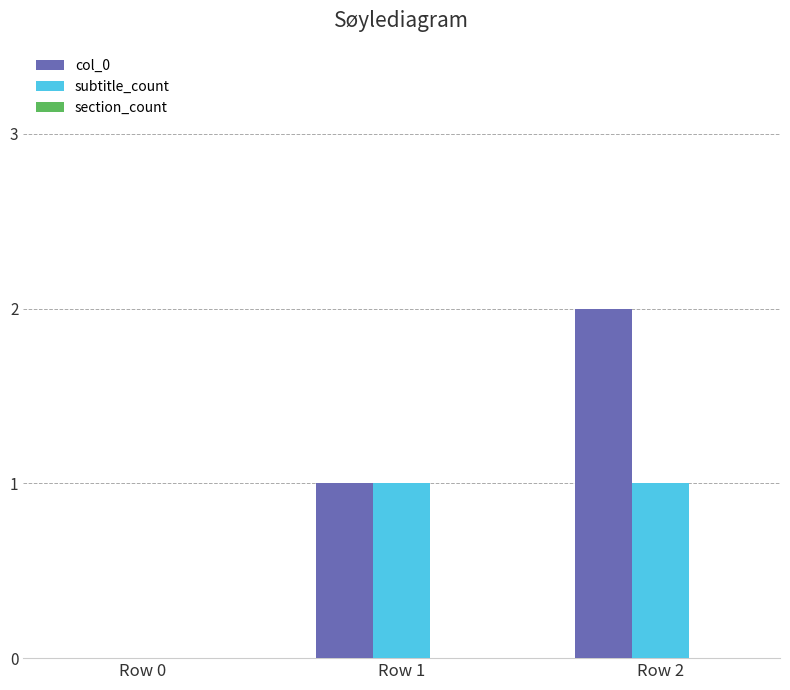

The value of col_0 at Row 2 is 2. True or false?

True